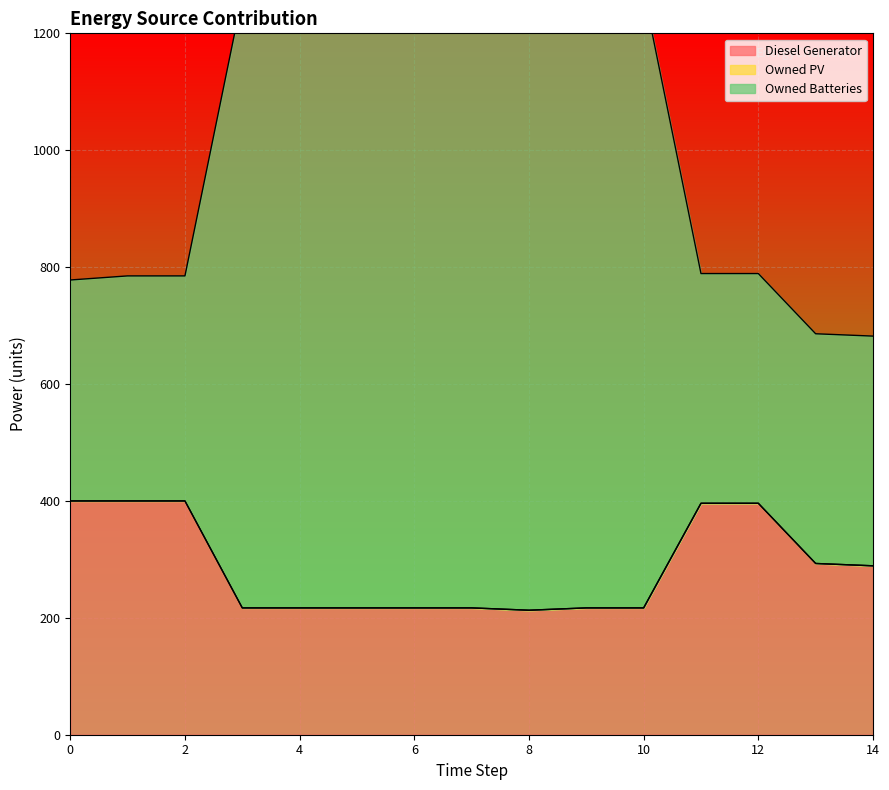

At how many categories does at least one series exceed 1001?

8